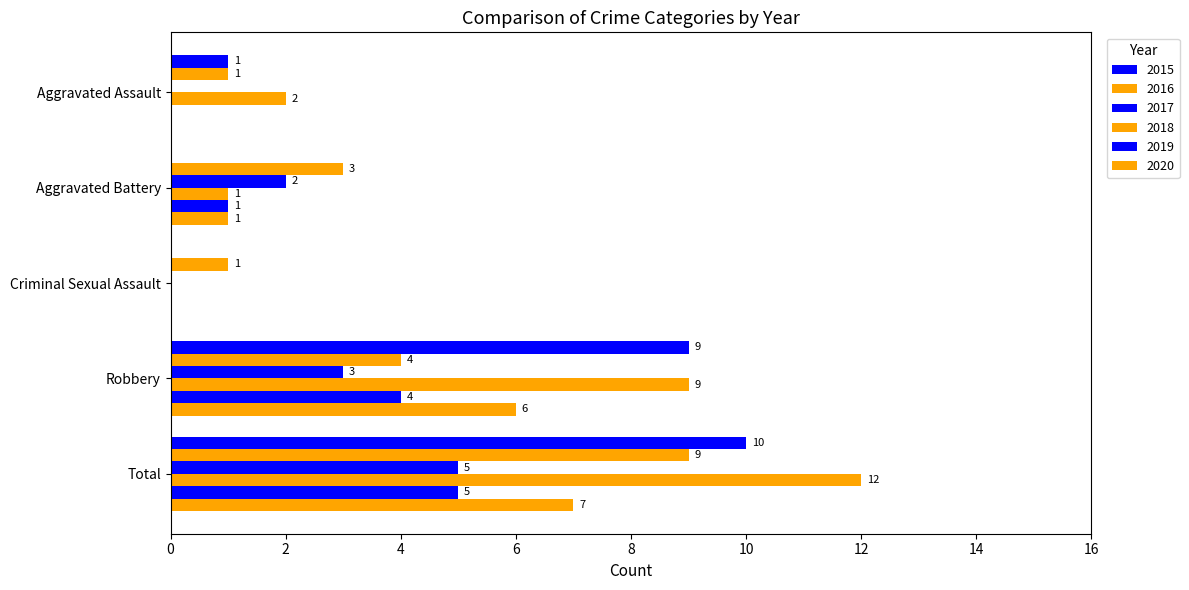

What is the sum of the 2016 values at Total and Aggravated Assault?

10